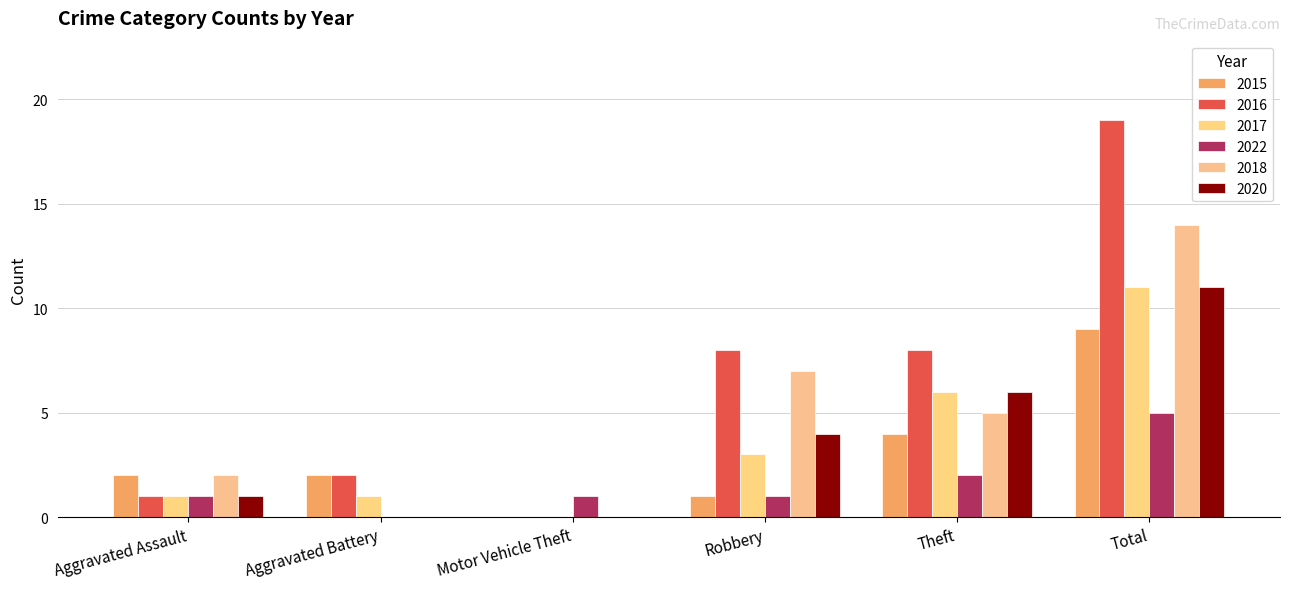

What is the difference between the maximum and minimum values in the 2020 series?

11